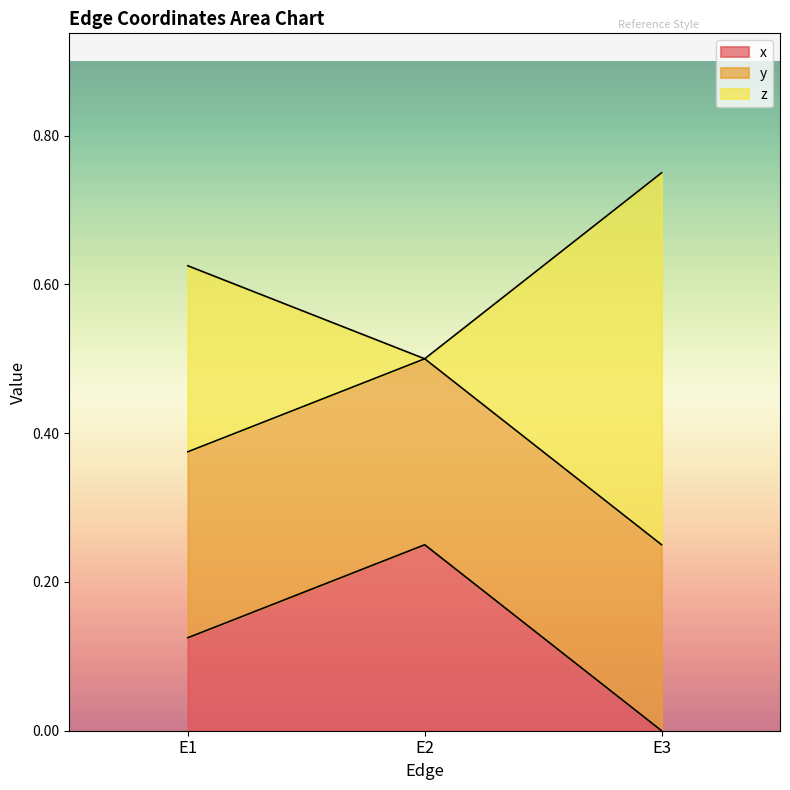

List the labels in order of x value, largest first.

E2, E1, E3